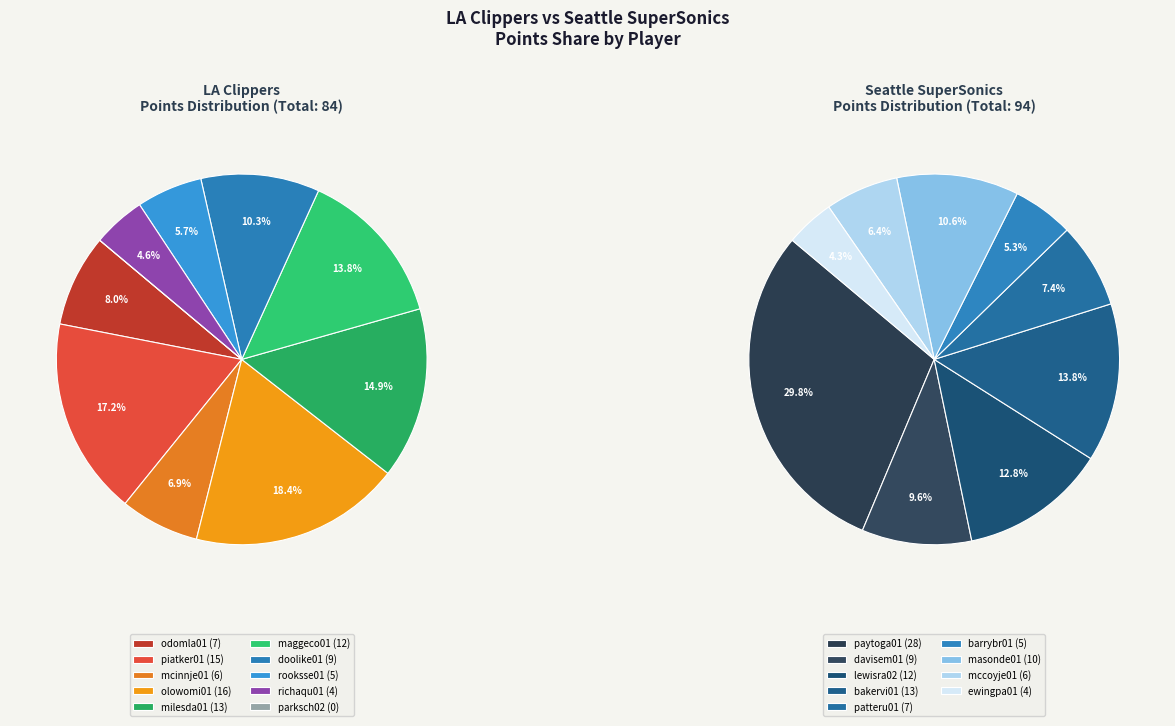

What is the smallest slice in the pie chart?

parksch02 (0)